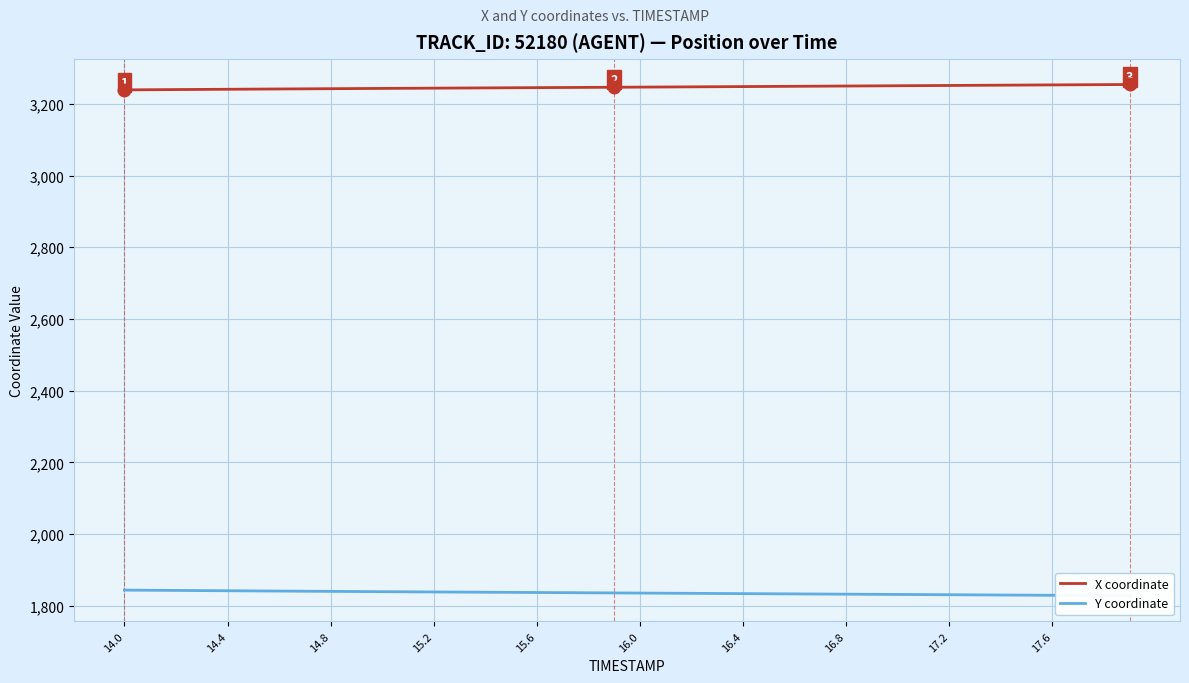

Count the number of categories in the chart.

40